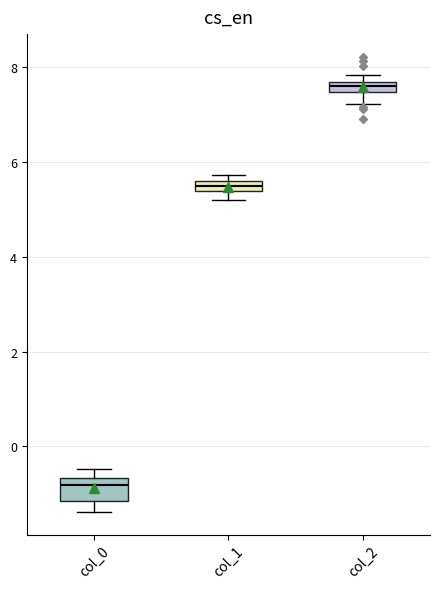

Which box has the highest median line?

col_2